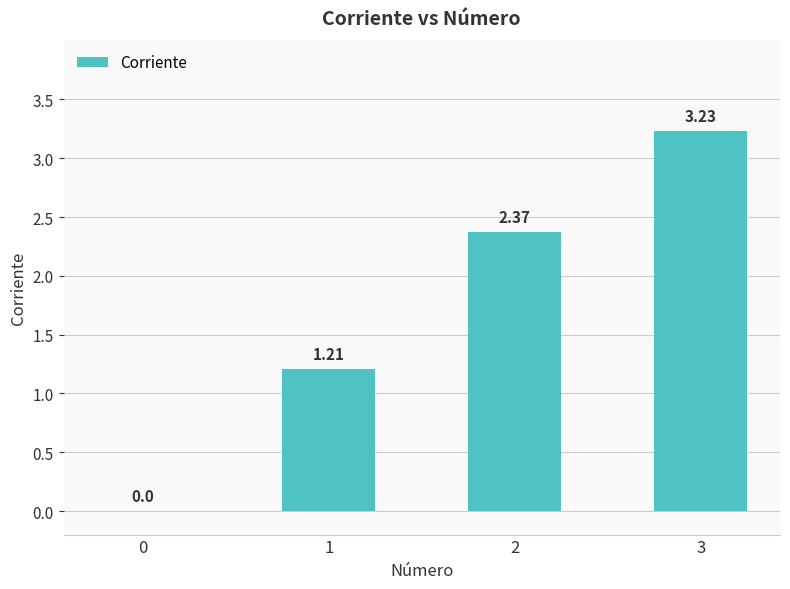

What is the ratio of the value at 1 to the value at 3?

0.4